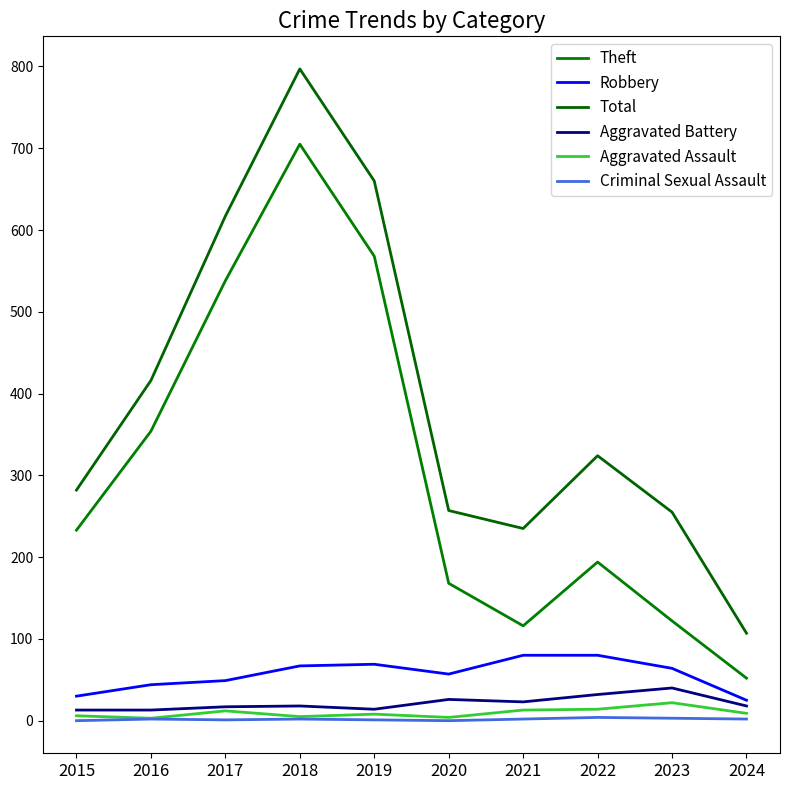

What is the highest value of the Aggravated Battery series?

40